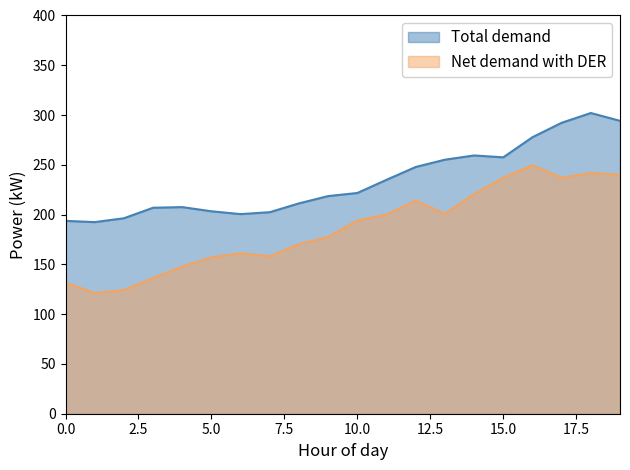

What is the sum of all Total demand values?

4676.1